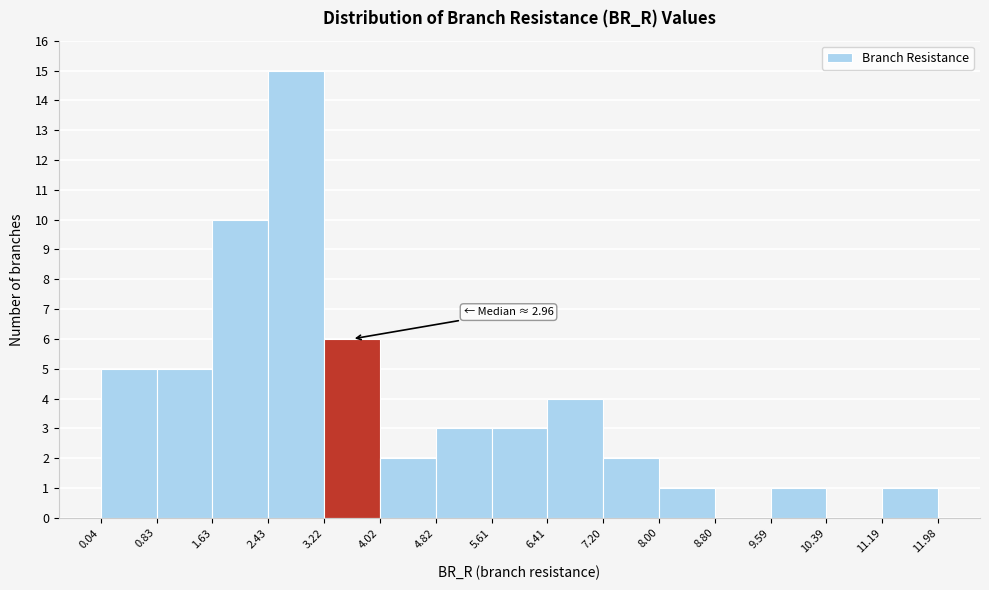

Which range on the x-axis has the tallest bar?

2.43 to 3.22